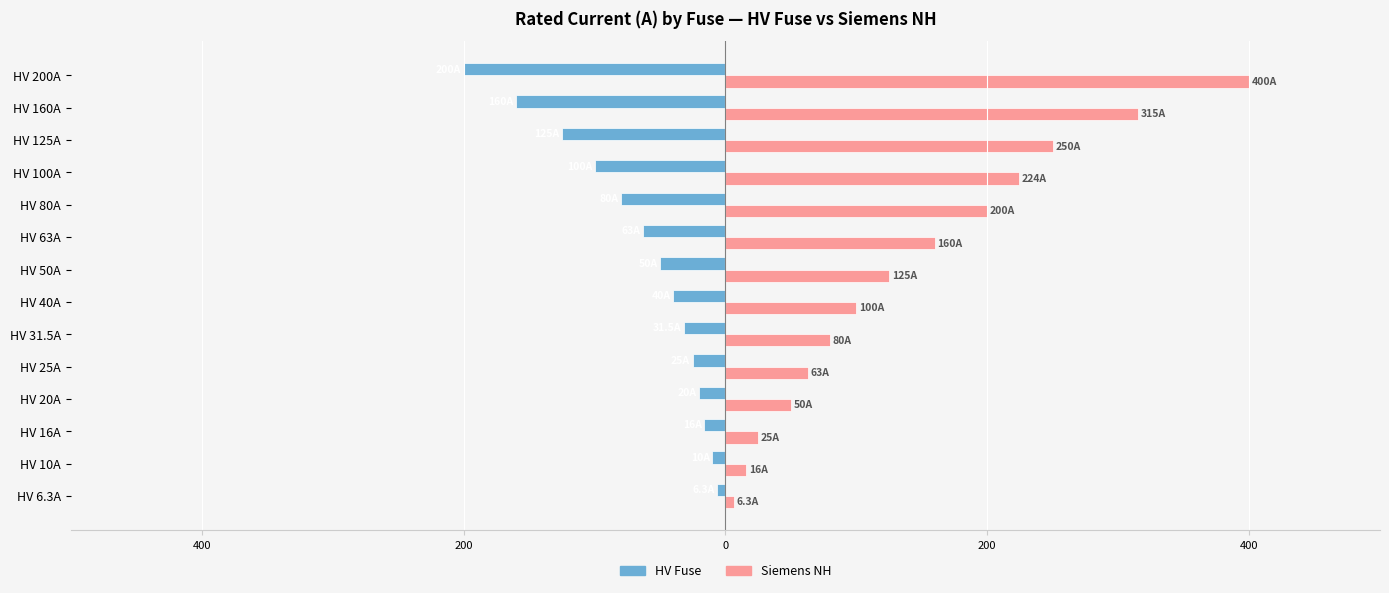

What are all the series names shown in the legend?

HV Fuse, Siemens NH